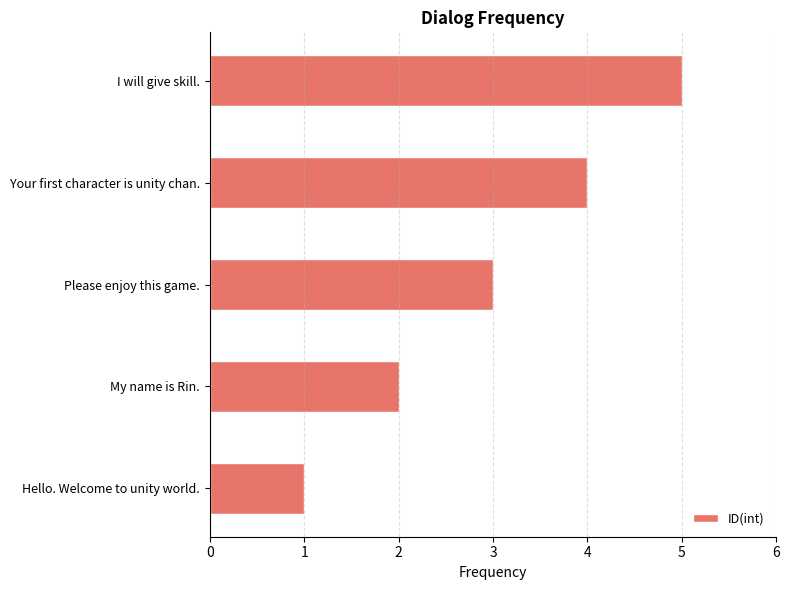

The chart shows a value of 5 at I will give skill.. True or false?

True